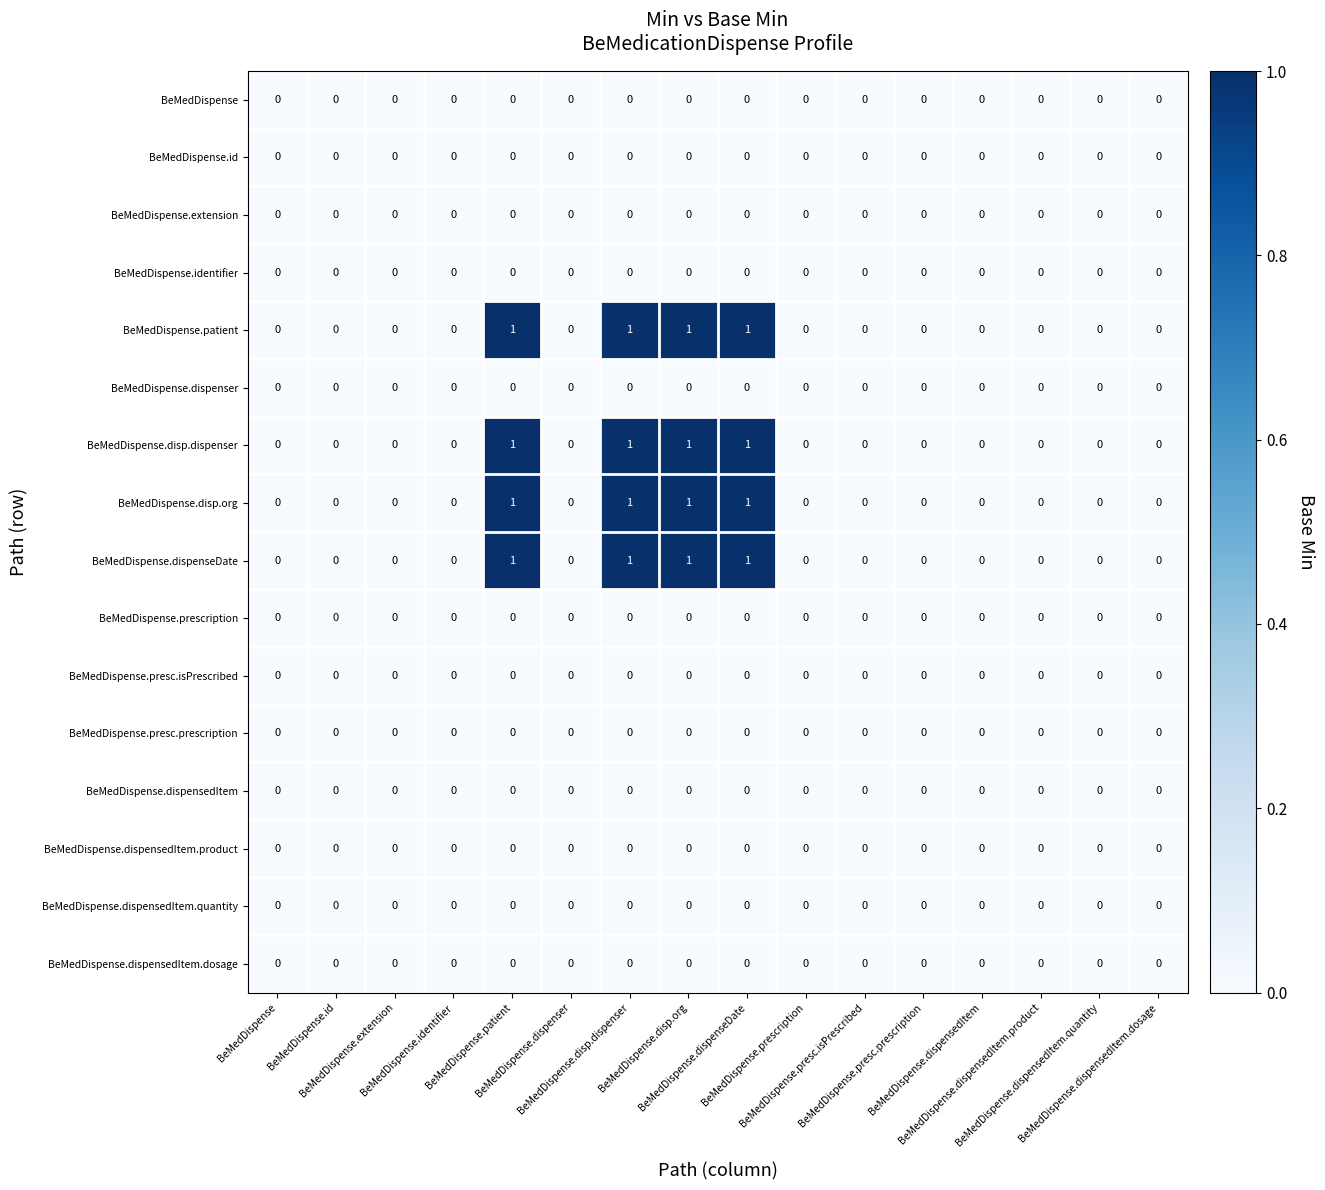

Reading left to right, transcribe all the data shown in this chart.

BeMedDispense: BeMedDispense=0	BeMedDispense.id=0	BeMedDispense.extension=0	BeMedDispense.identifier=0	BeMedDispense.patient=0	BeMedDispense.dispenser=0	BeMedDispense.disp.dispenser=0	BeMedDispense.disp.org=0	BeMedDispense.dispenseDate=0	BeMedDispense.prescription=0	BeMedDispense.presc.isPrescribed=0	BeMedDispense.presc.prescription=0	BeMedDispense.dispensedItem=0	BeMedDispense.dispensedItem.product=0	BeMedDispense.dispensedItem.quantity=0	BeMedDispense.dispensedItem.dosage=0
BeMedDispense.id: BeMedDispense=0	BeMedDispense.id=0	BeMedDispense.extension=0	BeMedDispense.identifier=0	BeMedDispense.patient=0	BeMedDispense.dispenser=0	BeMedDispense.disp.dispenser=0	BeMedDispense.disp.org=0	BeMedDispense.dispenseDate=0	BeMedDispense.prescription=0	BeMedDispense.presc.isPrescribed=0	BeMedDispense.presc.prescription=0	BeMedDispense.dispensedItem=0	BeMedDispense.dispensedItem.product=0	BeMedDispense.dispensedItem.quantity=0	BeMedDispense.dispensedItem.dosage=0
BeMedDispense.extension: BeMedDispense=0	BeMedDispense.id=0	BeMedDispense.extension=0	BeMedDispense.identifier=0	BeMedDispense.patient=0	BeMedDispense.dispenser=0	BeMedDispense.disp.dispenser=0	BeMedDispense.disp.org=0	BeMedDispense.dispenseDate=0	BeMedDispense.prescription=0	BeMedDispense.presc.isPrescribed=0	BeMedDispense.presc.prescription=0	BeMedDispense.dispensedItem=0	BeMedDispense.dispensedItem.product=0	BeMedDispense.dispensedItem.quantity=0	BeMedDispense.dispensedItem.dosage=0
BeMedDispense.identifier: BeMedDispense=0	BeMedDispense.id=0	BeMedDispense.extension=0	BeMedDispense.identifier=0	BeMedDispense.patient=0	BeMedDispense.dispenser=0	BeMedDispense.disp.dispenser=0	BeMedDispense.disp.org=0	BeMedDispense.dispenseDate=0	BeMedDispense.prescription=0	BeMedDispense.presc.isPrescribed=0	BeMedDispense.presc.prescription=0	BeMedDispense.dispensedItem=0	BeMedDispense.dispensedItem.product=0	BeMedDispense.dispensedItem.quantity=0	BeMedDispense.dispensedItem.dosage=0
BeMedDispense.patient: BeMedDispense=0	BeMedDispense.id=0	BeMedDispense.extension=0	BeMedDispense.identifier=0	BeMedDispense.patient=1	BeMedDispense.dispenser=0	BeMedDispense.disp.dispenser=1	BeMedDispense.disp.org=1	BeMedDispense.dispenseDate=1	BeMedDispense.prescription=0	BeMedDispense.presc.isPrescribed=0	BeMedDispense.presc.prescription=0	BeMedDispense.dispensedItem=0	BeMedDispense.dispensedItem.product=0	BeMedDispense.dispensedItem.quantity=0	BeMedDispense.dispensedItem.dosage=0
BeMedDispense.dispenser: BeMedDispense=0	BeMedDispense.id=0	BeMedDispense.extension=0	BeMedDispense.identifier=0	BeMedDispense.patient=0	BeMedDispense.dispenser=0	BeMedDispense.disp.dispenser=0	BeMedDispense.disp.org=0	BeMedDispense.dispenseDate=0	BeMedDispense.prescription=0	BeMedDispense.presc.isPrescribed=0	BeMedDispense.presc.prescription=0	BeMedDispense.dispensedItem=0	BeMedDispense.dispensedItem.product=0	BeMedDispense.dispensedItem.quantity=0	BeMedDispense.dispensedItem.dosage=0
BeMedDispense.disp.dispenser: BeMedDispense=0	BeMedDispense.id=0	BeMedDispense.extension=0	BeMedDispense.identifier=0	BeMedDispense.patient=1	BeMedDispense.dispenser=0	BeMedDispense.disp.dispenser=1	BeMedDispense.disp.org=1	BeMedDispense.dispenseDate=1	BeMedDispense.prescription=0	BeMedDispense.presc.isPrescribed=0	BeMedDispense.presc.prescription=0	BeMedDispense.dispensedItem=0	BeMedDispense.dispensedItem.product=0	BeMedDispense.dispensedItem.quantity=0	BeMedDispense.dispensedItem.dosage=0
BeMedDispense.disp.org: BeMedDispense=0	BeMedDispense.id=0	BeMedDispense.extension=0	BeMedDispense.identifier=0	BeMedDispense.patient=1	BeMedDispense.dispenser=0	BeMedDispense.disp.dispenser=1	BeMedDispense.disp.org=1	BeMedDispense.dispenseDate=1	BeMedDispense.prescription=0	BeMedDispense.presc.isPrescribed=0	BeMedDispense.presc.prescription=0	BeMedDispense.dispensedItem=0	BeMedDispense.dispensedItem.product=0	BeMedDispense.dispensedItem.quantity=0	BeMedDispense.dispensedItem.dosage=0
BeMedDispense.dispenseDate: BeMedDispense=0	BeMedDispense.id=0	BeMedDispense.extension=0	BeMedDispense.identifier=0	BeMedDispense.patient=1	BeMedDispense.dispenser=0	BeMedDispense.disp.dispenser=1	BeMedDispense.disp.org=1	BeMedDispense.dispenseDate=1	BeMedDispense.prescription=0	BeMedDispense.presc.isPrescribed=0	BeMedDispense.presc.prescription=0	BeMedDispense.dispensedItem=0	BeMedDispense.dispensedItem.product=0	BeMedDispense.dispensedItem.quantity=0	BeMedDispense.dispensedItem.dosage=0
BeMedDispense.prescription: BeMedDispense=0	BeMedDispense.id=0	BeMedDispense.extension=0	BeMedDispense.identifier=0	BeMedDispense.patient=0	BeMedDispense.dispenser=0	BeMedDispense.disp.dispenser=0	BeMedDispense.disp.org=0	BeMedDispense.dispenseDate=0	BeMedDispense.prescription=0	BeMedDispense.presc.isPrescribed=0	BeMedDispense.presc.prescription=0	BeMedDispense.dispensedItem=0	BeMedDispense.dispensedItem.product=0	BeMedDispense.dispensedItem.quantity=0	BeMedDispense.dispensedItem.dosage=0
BeMedDispense.presc.isPrescribed: BeMedDispense=0	BeMedDispense.id=0	BeMedDispense.extension=0	BeMedDispense.identifier=0	BeMedDispense.patient=0	BeMedDispense.dispenser=0	BeMedDispense.disp.dispenser=0	BeMedDispense.disp.org=0	BeMedDispense.dispenseDate=0	BeMedDispense.prescription=0	BeMedDispense.presc.isPrescribed=0	BeMedDispense.presc.prescription=0	BeMedDispense.dispensedItem=0	BeMedDispense.dispensedItem.product=0	BeMedDispense.dispensedItem.quantity=0	BeMedDispense.dispensedItem.dosage=0
BeMedDispense.presc.prescription: BeMedDispense=0	BeMedDispense.id=0	BeMedDispense.extension=0	BeMedDispense.identifier=0	BeMedDispense.patient=0	BeMedDispense.dispenser=0	BeMedDispense.disp.dispenser=0	BeMedDispense.disp.org=0	BeMedDispense.dispenseDate=0	BeMedDispense.prescription=0	BeMedDispense.presc.isPrescribed=0	BeMedDispense.presc.prescription=0	BeMedDispense.dispensedItem=0	BeMedDispense.dispensedItem.product=0	BeMedDispense.dispensedItem.quantity=0	BeMedDispense.dispensedItem.dosage=0
BeMedDispense.dispensedItem: BeMedDispense=0	BeMedDispense.id=0	BeMedDispense.extension=0	BeMedDispense.identifier=0	BeMedDispense.patient=0	BeMedDispense.dispenser=0	BeMedDispense.disp.dispenser=0	BeMedDispense.disp.org=0	BeMedDispense.dispenseDate=0	BeMedDispense.prescription=0	BeMedDispense.presc.isPrescribed=0	BeMedDispense.presc.prescription=0	BeMedDispense.dispensedItem=0	BeMedDispense.dispensedItem.product=0	BeMedDispense.dispensedItem.quantity=0	BeMedDispense.dispensedItem.dosage=0
BeMedDispense.dispensedItem.product: BeMedDispense=0	BeMedDispense.id=0	BeMedDispense.extension=0	BeMedDispense.identifier=0	BeMedDispense.patient=0	BeMedDispense.dispenser=0	BeMedDispense.disp.dispenser=0	BeMedDispense.disp.org=0	BeMedDispense.dispenseDate=0	BeMedDispense.prescription=0	BeMedDispense.presc.isPrescribed=0	BeMedDispense.presc.prescription=0	BeMedDispense.dispensedItem=0	BeMedDispense.dispensedItem.product=0	BeMedDispense.dispensedItem.quantity=0	BeMedDispense.dispensedItem.dosage=0
BeMedDispense.dispensedItem.quantity: BeMedDispense=0	BeMedDispense.id=0	BeMedDispense.extension=0	BeMedDispense.identifier=0	BeMedDispense.patient=0	BeMedDispense.dispenser=0	BeMedDispense.disp.dispenser=0	BeMedDispense.disp.org=0	BeMedDispense.dispenseDate=0	BeMedDispense.prescription=0	BeMedDispense.presc.isPrescribed=0	BeMedDispense.presc.prescription=0	BeMedDispense.dispensedItem=0	BeMedDispense.dispensedItem.product=0	BeMedDispense.dispensedItem.quantity=0	BeMedDispense.dispensedItem.dosage=0
BeMedDispense.dispensedItem.dosage: BeMedDispense=0	BeMedDispense.id=0	BeMedDispense.extension=0	BeMedDispense.identifier=0	BeMedDispense.patient=0	BeMedDispense.dispenser=0	BeMedDispense.disp.dispenser=0	BeMedDispense.disp.org=0	BeMedDispense.dispenseDate=0	BeMedDispense.prescription=0	BeMedDispense.presc.isPrescribed=0	BeMedDispense.presc.prescription=0	BeMedDispense.dispensedItem=0	BeMedDispense.dispensedItem.product=0	BeMedDispense.dispensedItem.quantity=0	BeMedDispense.dispensedItem.dosage=0